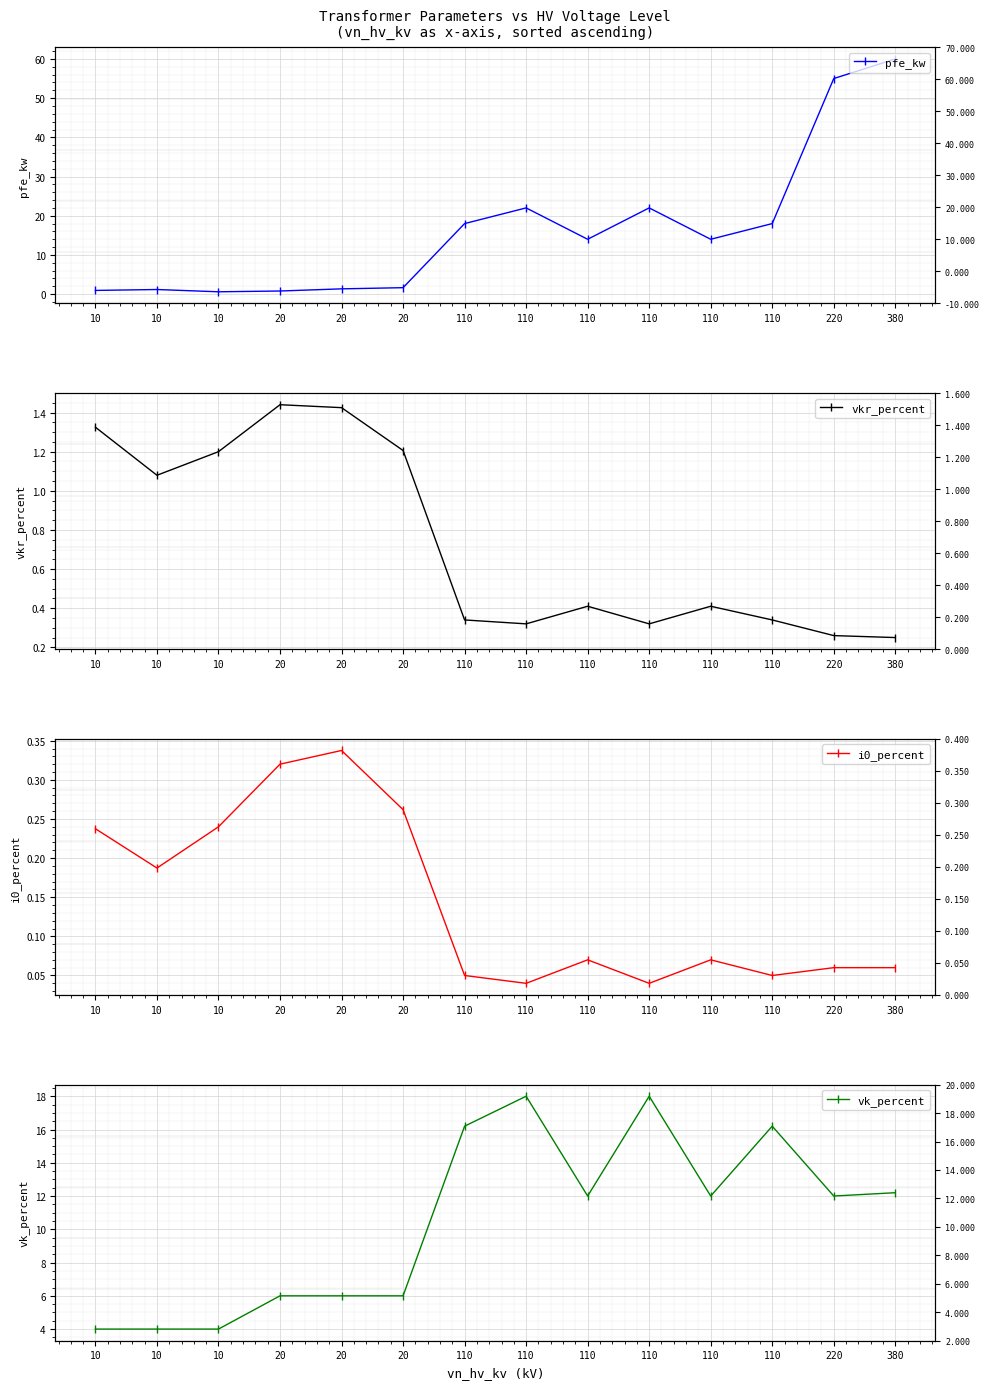

What is the spread (max minus min) of values at 110?

17.9